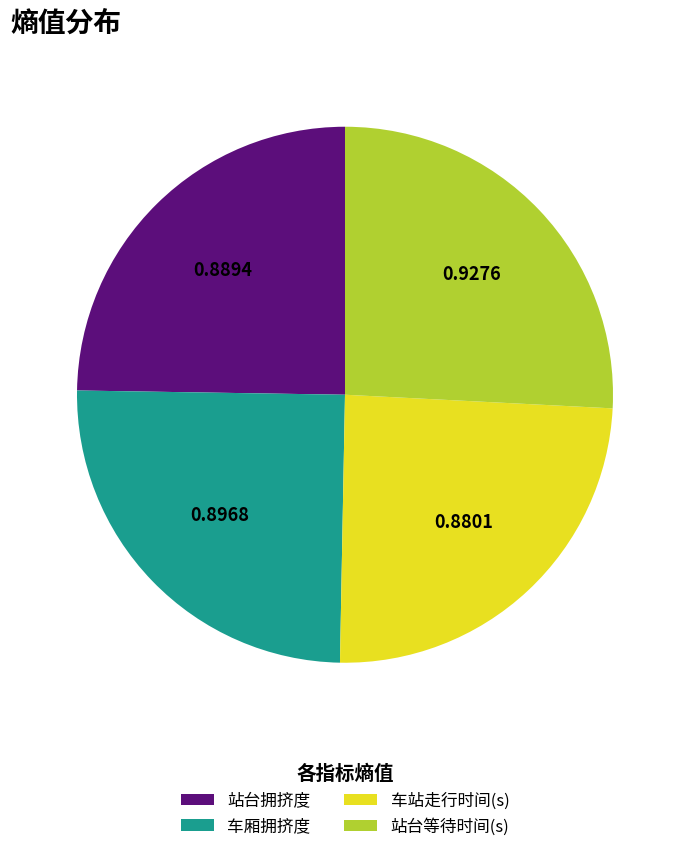

Which slice is the largest?

站台等待时间(s)